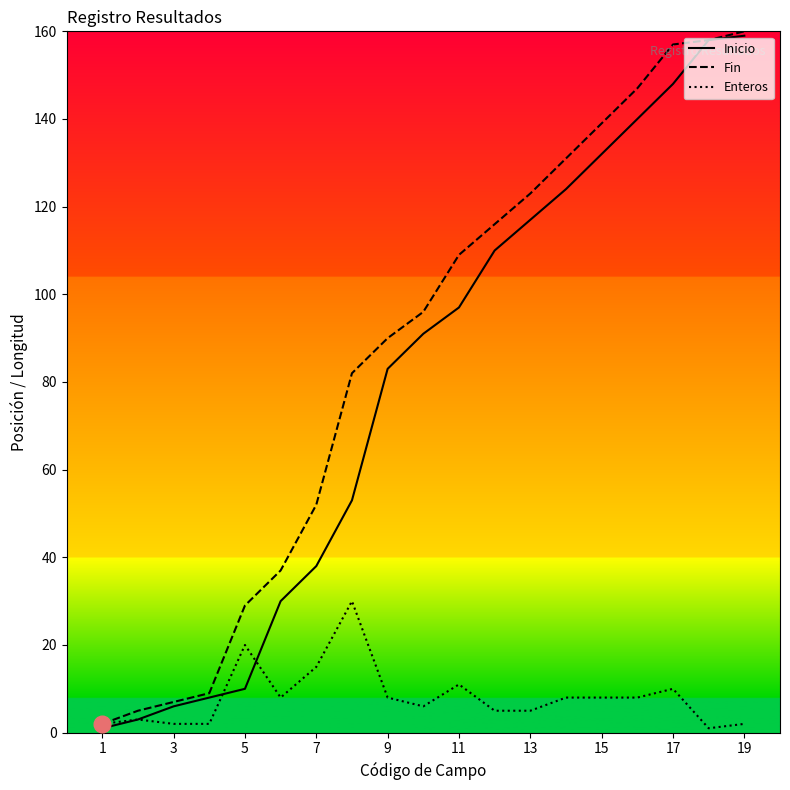

What is the maximum value shown in the chart?

160